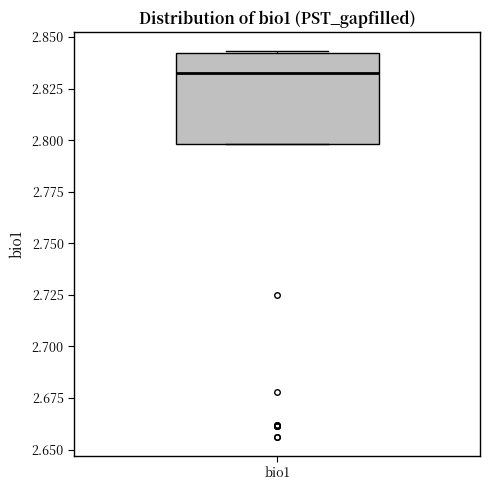

Read this box plot against the y-axis: the position of the median line, the range covered by the box, and the ends of both whiskers. The values are not printed on the chart, so give them approximately, as read against the axis.

median 2.830, box 2.800 to 2.840, whiskers 2.800 to 2.845